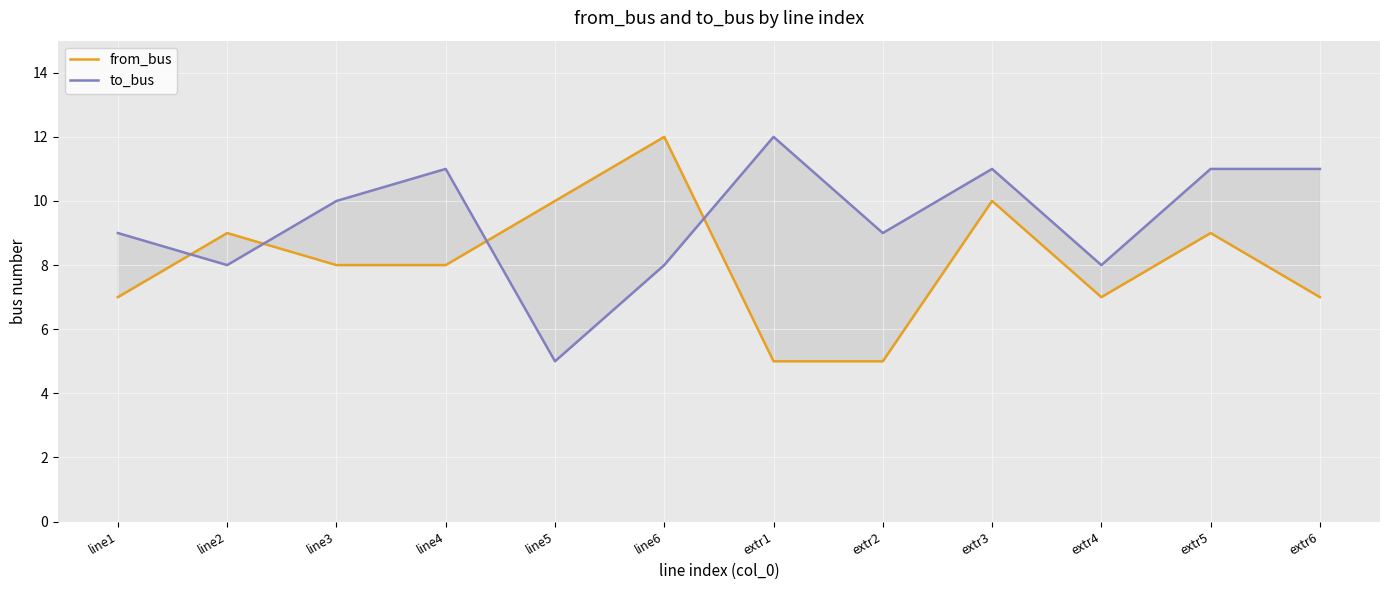

How many data points in from_bus are above 8?

5